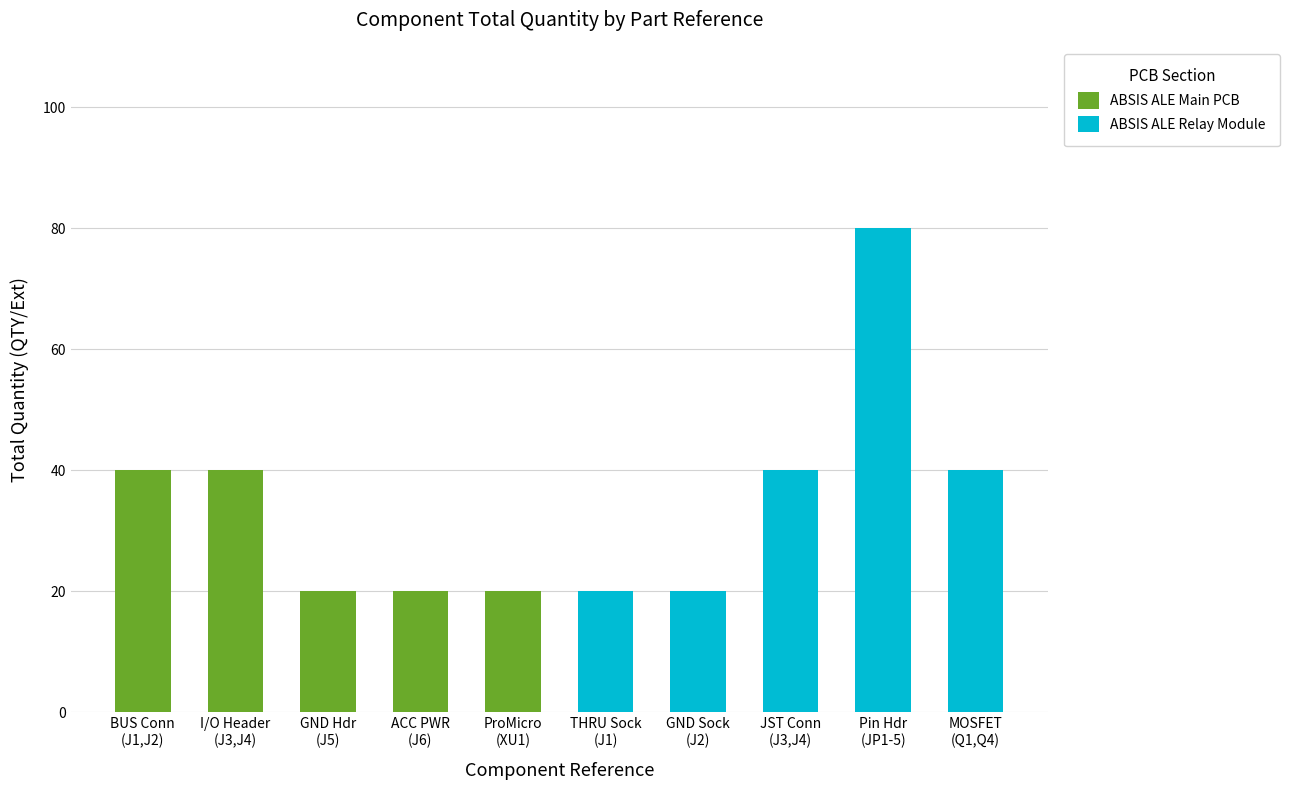

What is the maximum value for ABSIS ALE Main PCB?

40